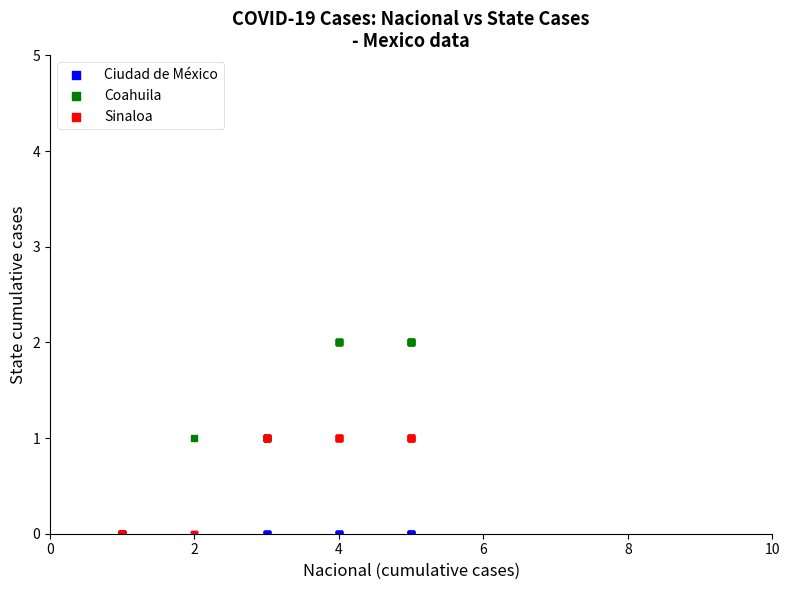

Which series reaches the maximum Y coordinate?

Coahuila